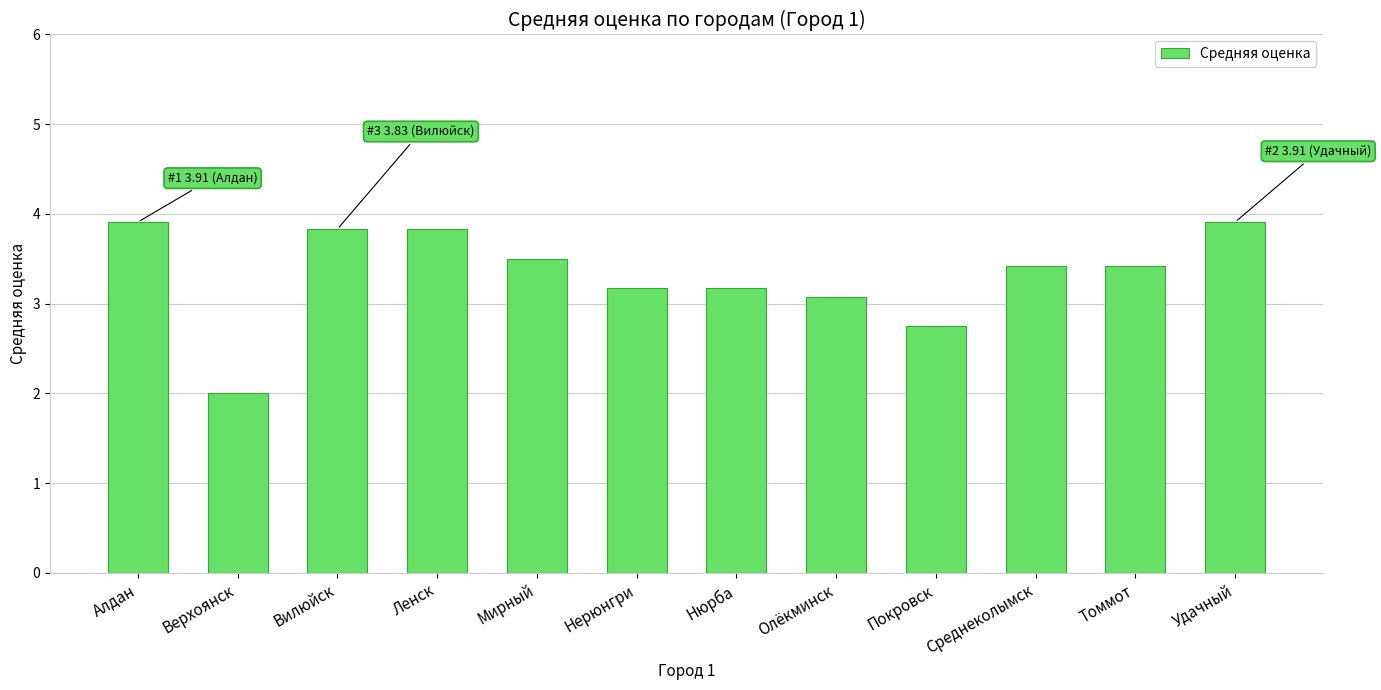

Between Покровск and Олёкминск, which is larger?

Олёкминск